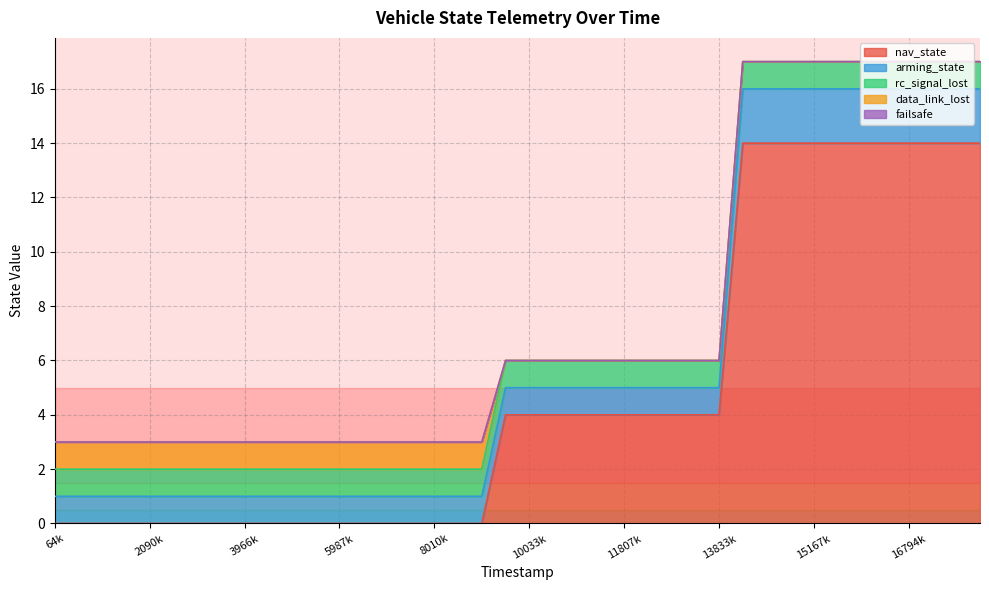

Reading left to right, extract all data points from this chart.

nav_state: 64000=0	575000=0	1084000=0	1588000=0	2090000=0	2455000=0	2960000=0	3460000=0	3966000=0	4474000=0	4974000=0	5480000=0	5987000=0	6490000=0	6998000=0	7504000=0	8010000=0	8517000=0	9023000=0	9529000=4	10033000=4	10539000=4	11046000=4	11302000=4	11807000=4	12314000=4	12823000=4	13328000=4	13833000=4	14339000=14	14448000=14	14958000=14	15167000=14	15275000=14	15784000=14	16293000=14	16794000=14	17297000=14	17805000=14	18308000=14
arming_state: 64000=1	575000=1	1084000=1	1588000=1	2090000=1	2455000=1	2960000=1	3460000=1	3966000=1	4474000=1	4974000=1	5480000=1	5987000=1	6490000=1	6998000=1	7504000=1	8010000=1	8517000=1	9023000=1	9529000=1	10033000=1	10539000=1	11046000=1	11302000=1	11807000=1	12314000=1	12823000=1	13328000=1	13833000=1	14339000=2	14448000=2	14958000=2	15167000=2	15275000=2	15784000=2	16293000=2	16794000=2	17297000=2	17805000=2	18308000=2
rc_signal_lost: 64000=1	575000=1	1084000=1	1588000=1	2090000=1	2455000=1	2960000=1	3460000=1	3966000=1	4474000=1	4974000=1	5480000=1	5987000=1	6490000=1	6998000=1	7504000=1	8010000=1	8517000=1	9023000=1	9529000=1	10033000=1	10539000=1	11046000=1	11302000=1	11807000=1	12314000=1	12823000=1	13328000=1	13833000=1	14339000=1	14448000=1	14958000=1	15167000=1	15275000=1	15784000=1	16293000=1	16794000=1	17297000=1	17805000=1	18308000=1
data_link_lost: 64000=1	575000=1	1084000=1	1588000=1	2090000=1	2455000=1	2960000=1	3460000=1	3966000=1	4474000=1	4974000=1	5480000=1	5987000=1	6490000=1	6998000=1	7504000=1	8010000=1	8517000=1	9023000=1	9529000=0	10033000=0	10539000=0	11046000=0	11302000=0	11807000=0	12314000=0	12823000=0	13328000=0	13833000=0	14339000=0	14448000=0	14958000=0	15167000=0	15275000=0	15784000=0	16293000=0	16794000=0	17297000=0	17805000=0	18308000=0
failsafe: 64000=0	575000=0	1084000=0	1588000=0	2090000=0	2455000=0	2960000=0	3460000=0	3966000=0	4474000=0	4974000=0	5480000=0	5987000=0	6490000=0	6998000=0	7504000=0	8010000=0	8517000=0	9023000=0	9529000=0	10033000=0	10539000=0	11046000=0	11302000=0	11807000=0	12314000=0	12823000=0	13328000=0	13833000=0	14339000=0	14448000=0	14958000=0	15167000=0	15275000=0	15784000=0	16293000=0	16794000=0	17297000=0	17805000=0	18308000=0